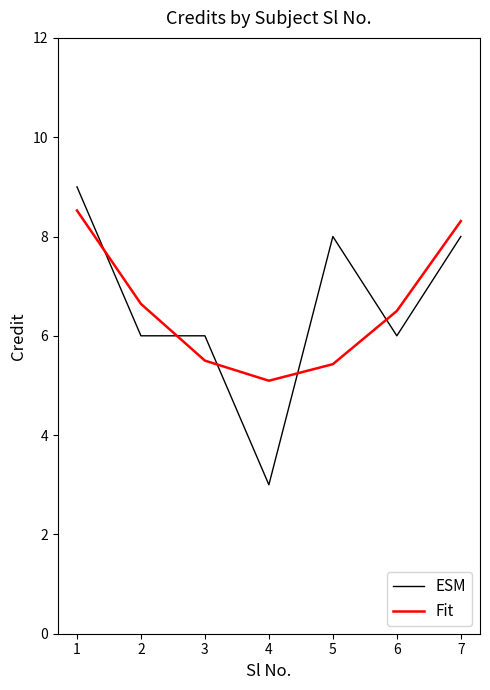

Reading right to left, list all the values displayed in this chart.

ESM: 8.0	6.0	8.0	3.0	6.0	6.0	9.0
Fit: 8.3	6.5	5.4	5.1	5.5	6.6	8.5